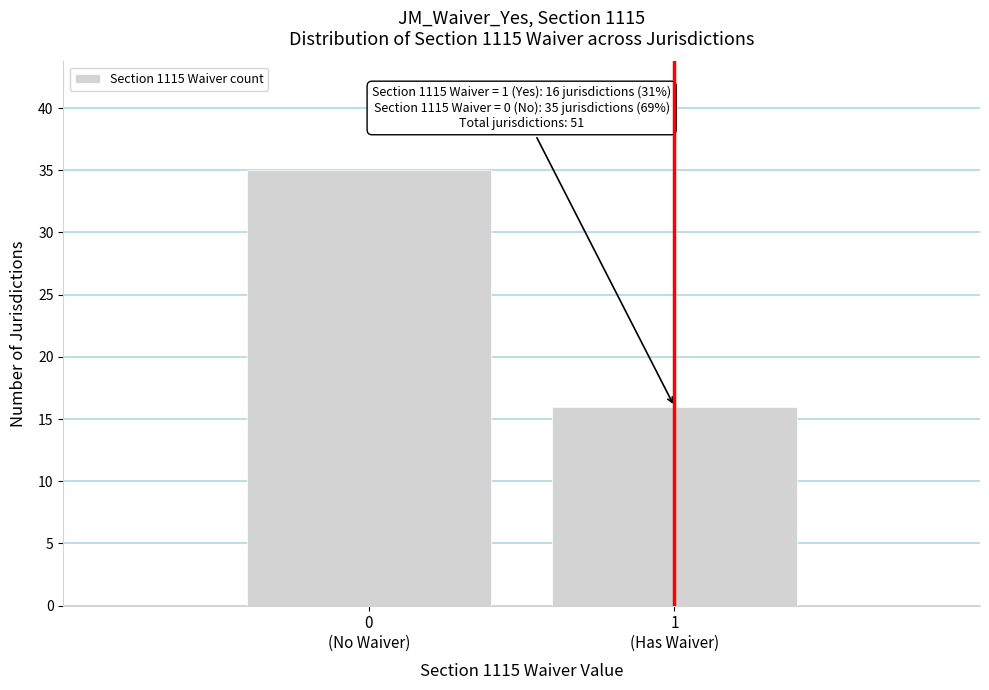

Reading left to right, extract all data points from this chart.

35	16